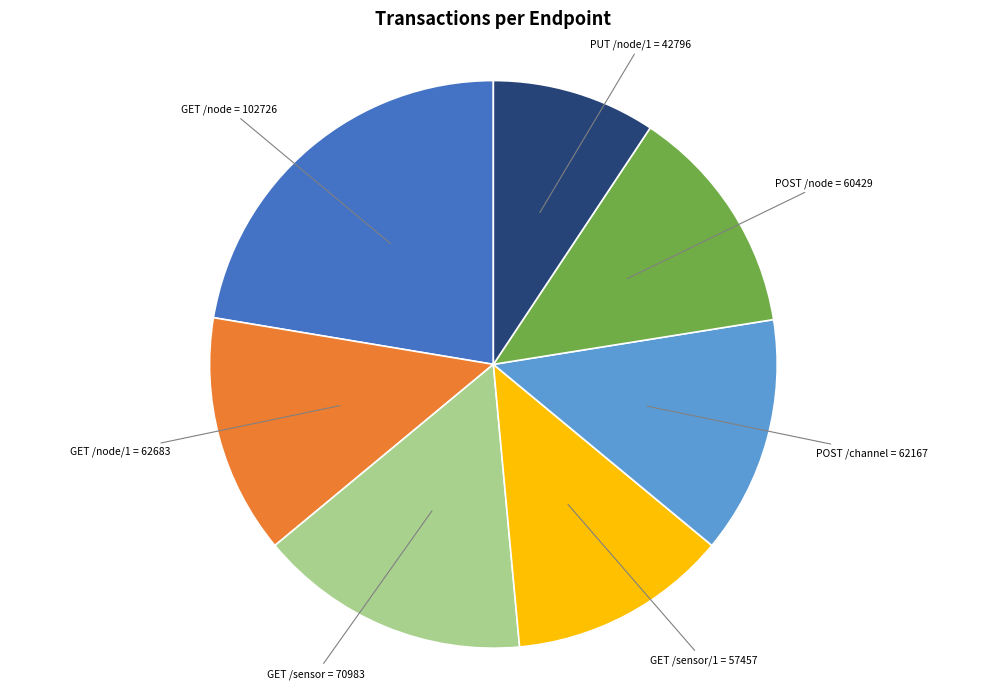

Is there a majority slice in this chart?

No